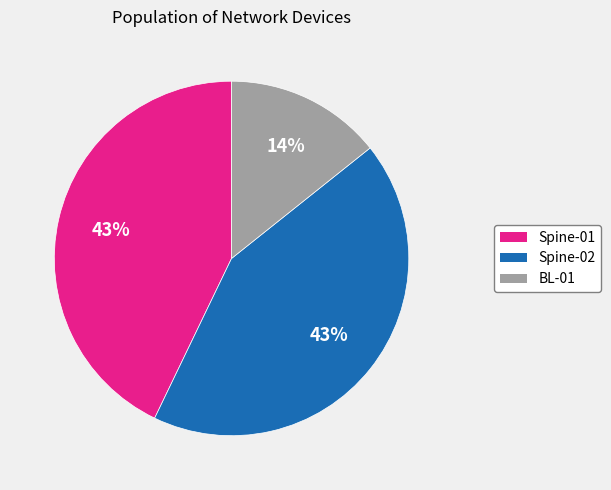

Combined, do Spine-02 and Spine-01 account for over 50%?

Yes